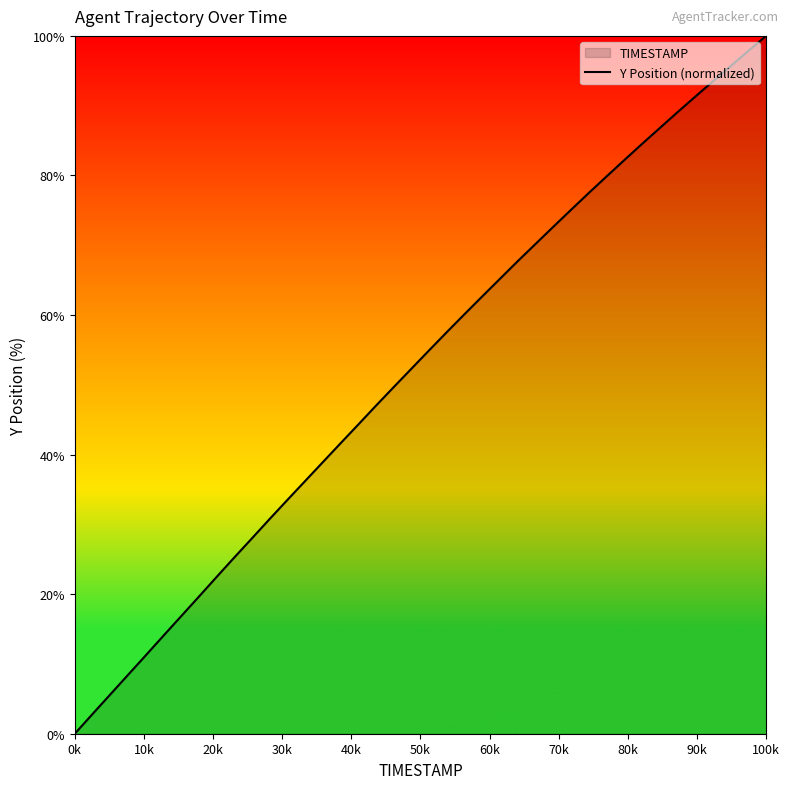

How many data points are above 54?

20